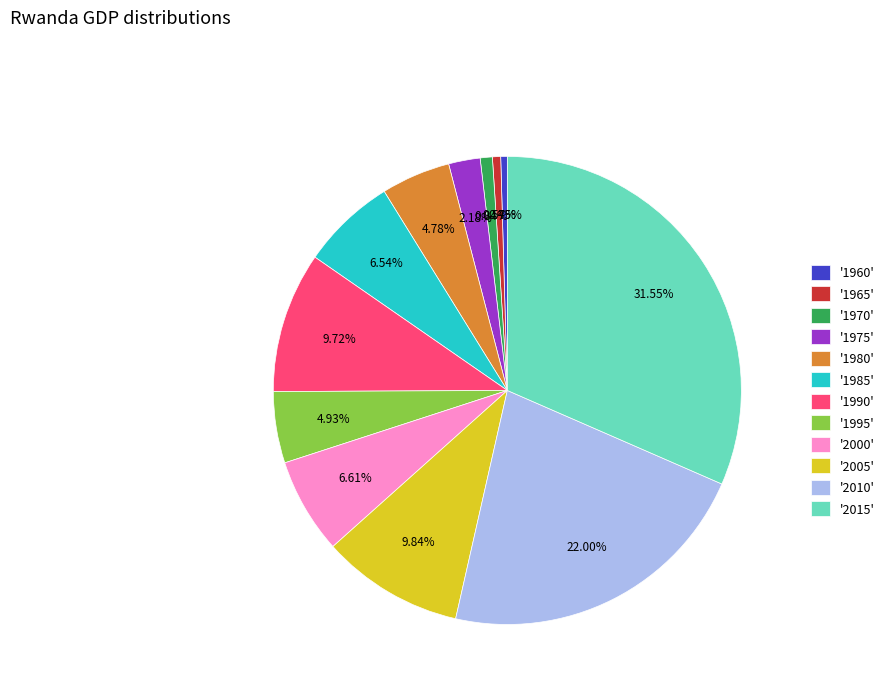

Combined, do '2005' and '1975' account for over 50%?

No